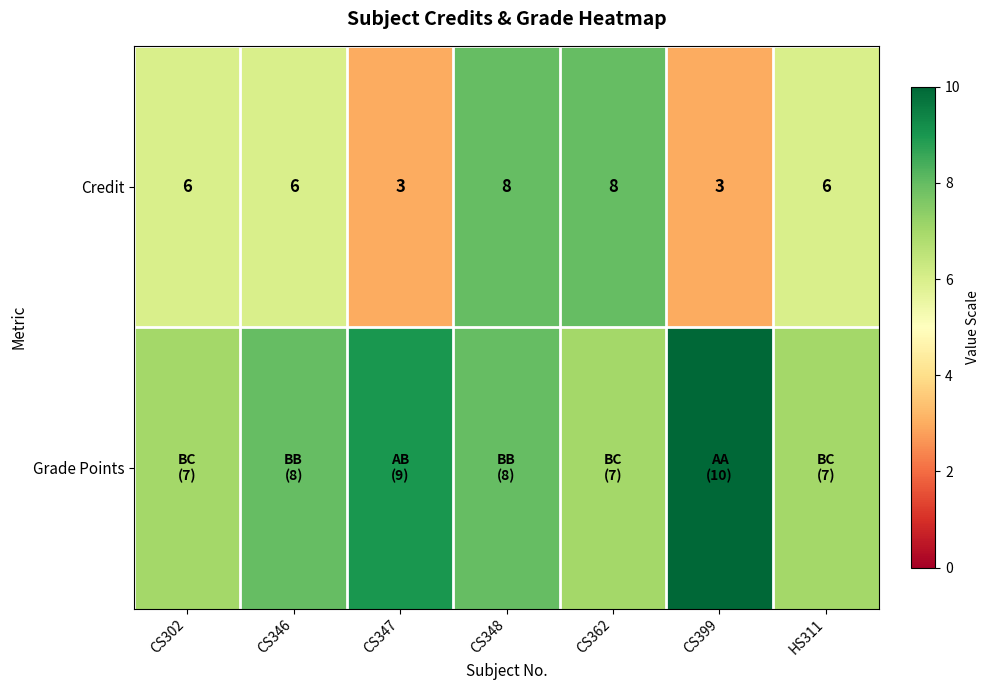

What is the sum of all Credit values?

40